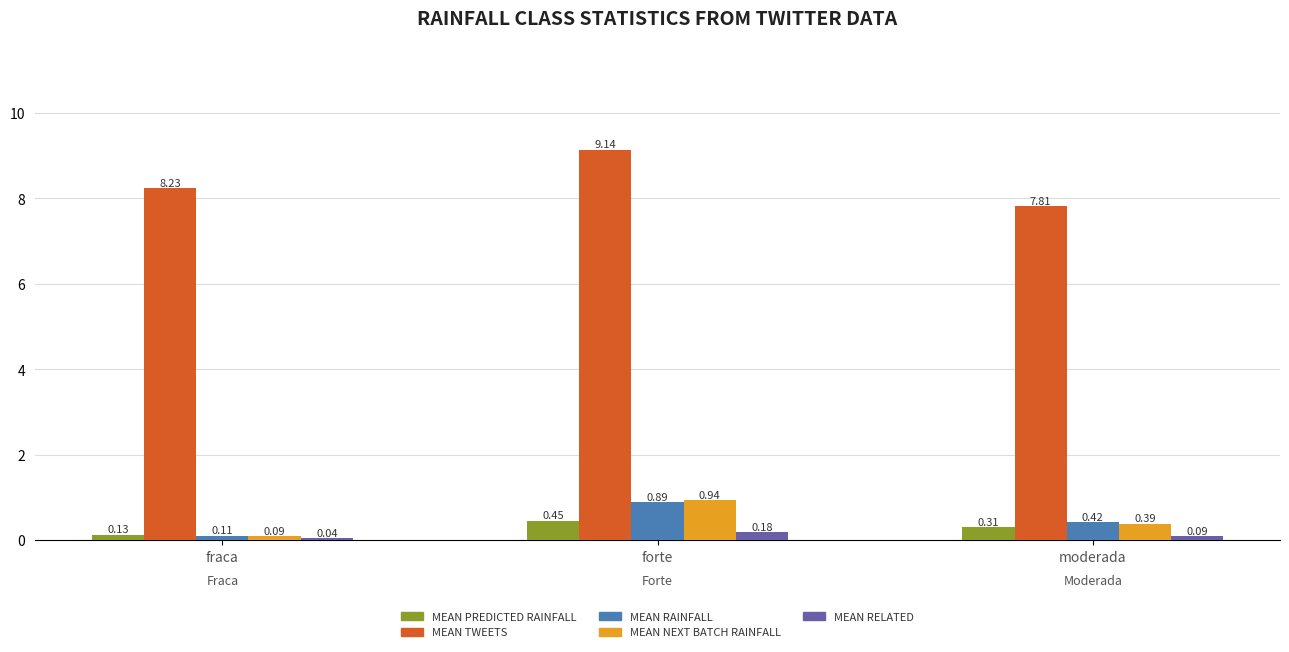

What is the sum of all MEAN TWEETS values?

25.2